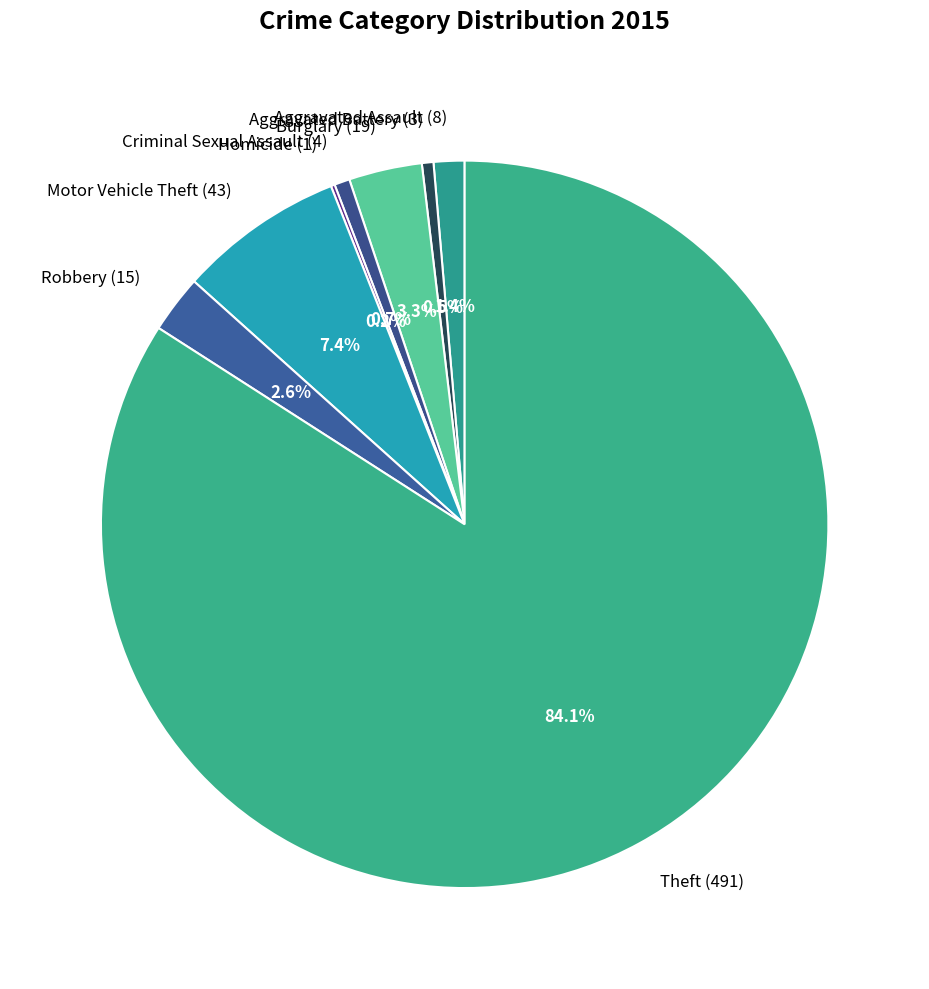

To the nearest percent, what is the combined percentage of Robbery (15) and Aggravated Battery (3)?

3%